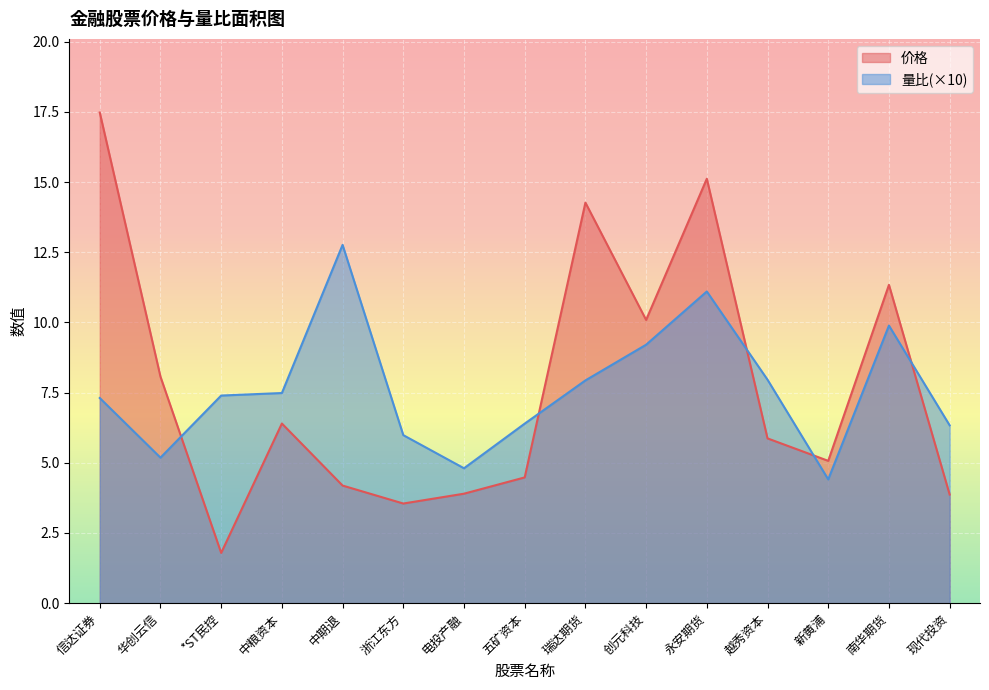

At which label does 价格 first exceed 5?

信达证券